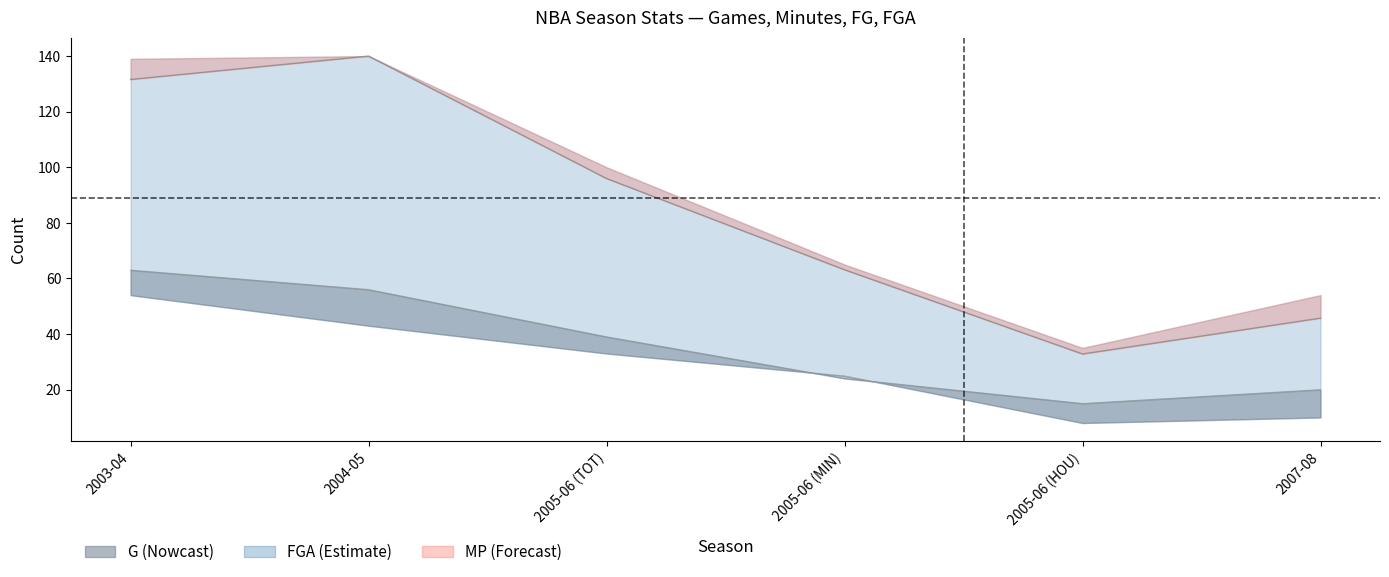

True or false: MP has a value of 140.0 at 2004-05.

True